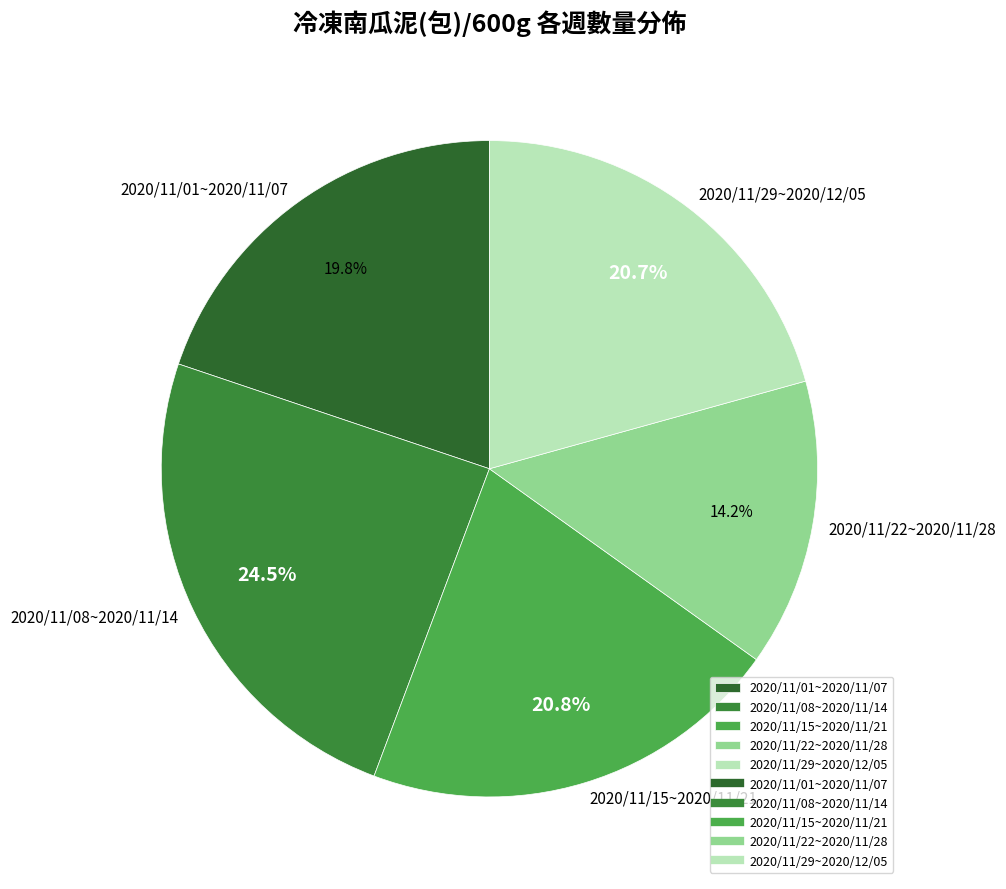

What percentage is the 2020/11/29~2020/12/05 slice, to the nearest percent?

21%